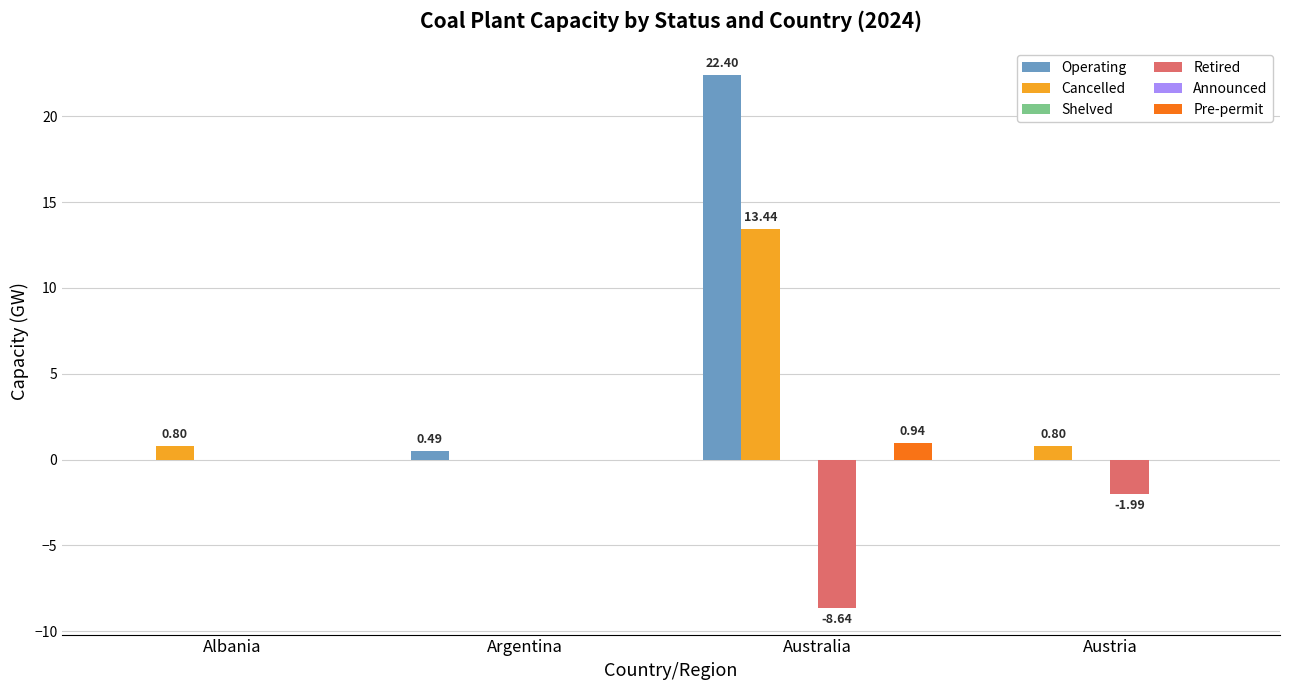

What is the label of the 3rd bar from the right?

Argentina